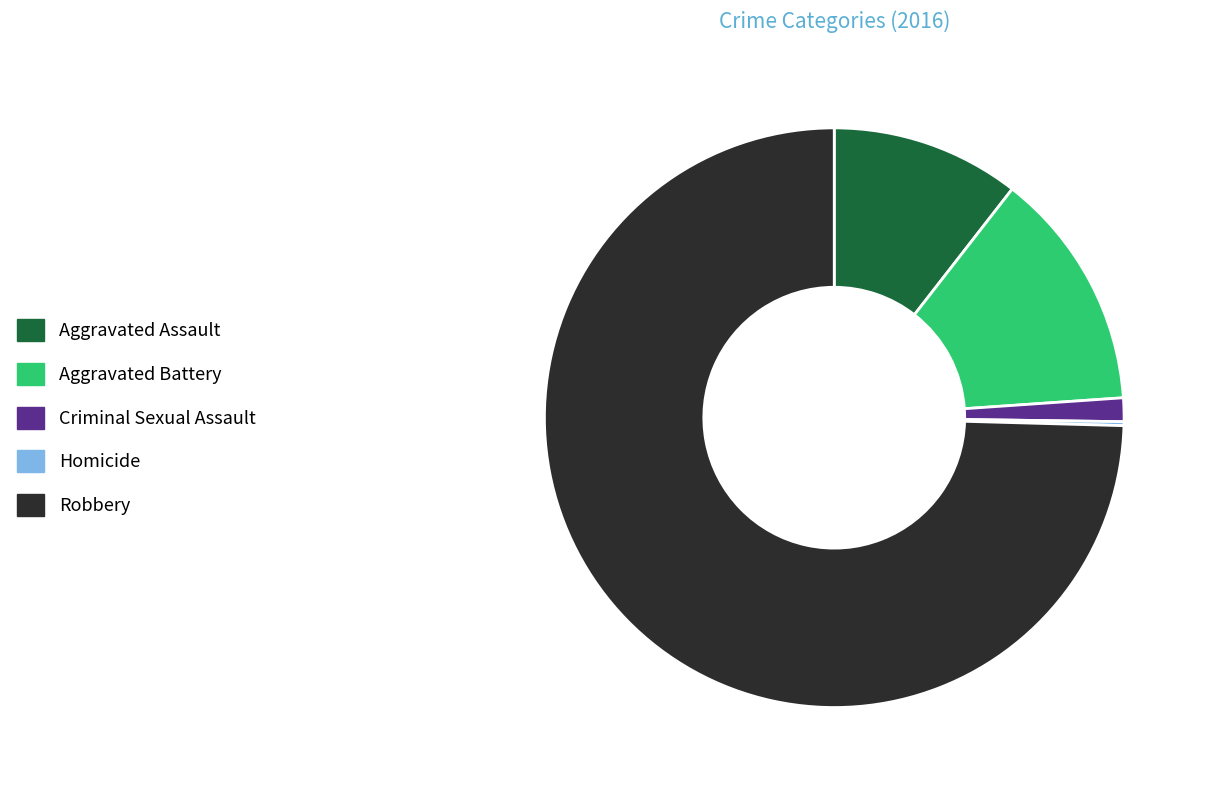

Is the sum of Aggravated Assault and Aggravated Battery greater than half?

No